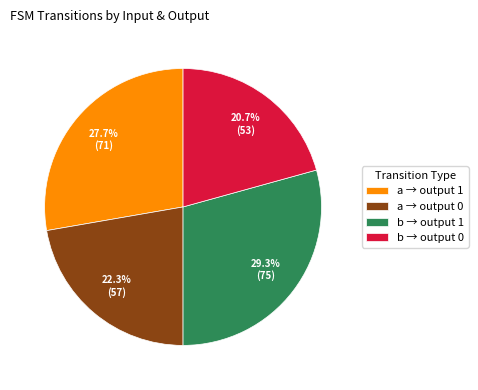

How many segments does this pie chart have?

4